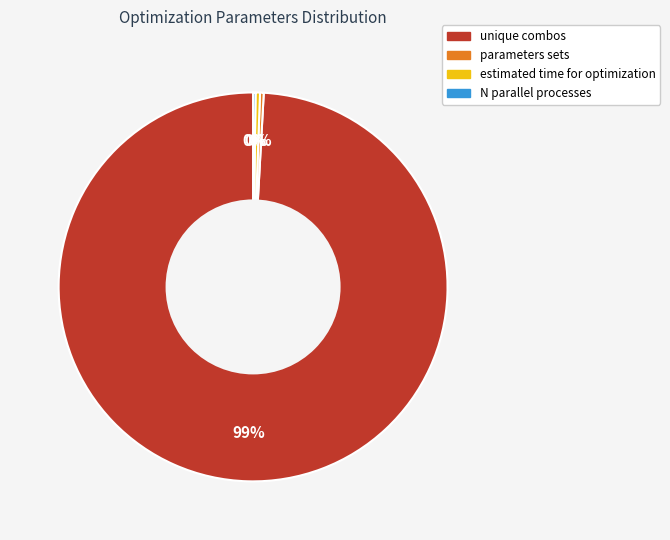

What is the ratio of the value at estimated time for optimization to the value at parameters sets?

1.2